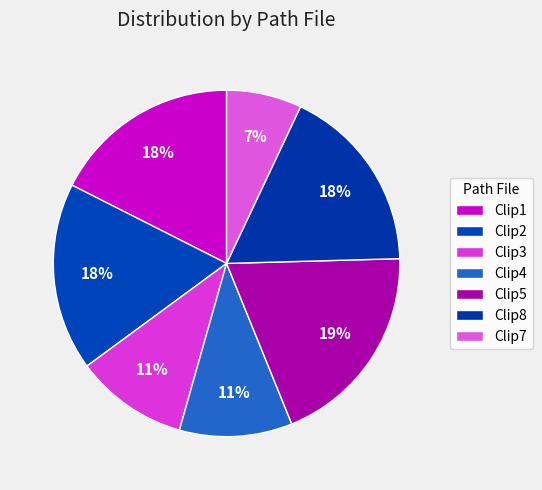

Does Clip2 represent more than half of the total?

No